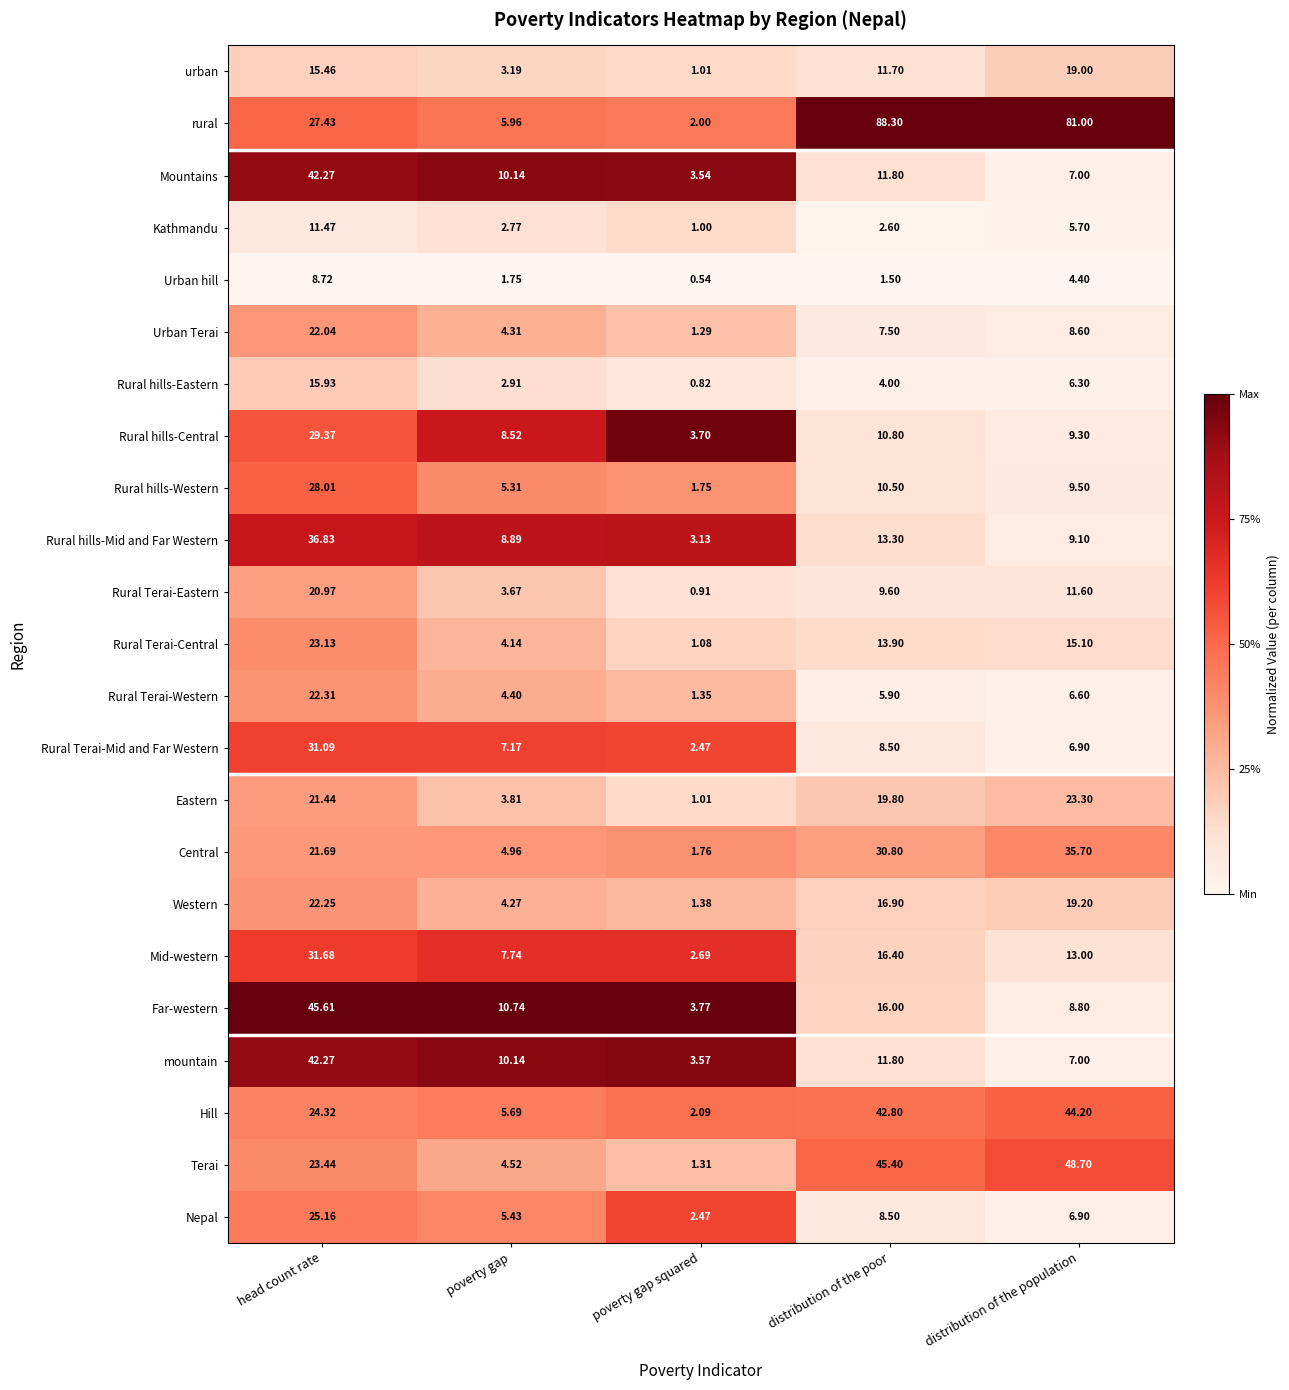

Which series has the largest total across all categories?

rural